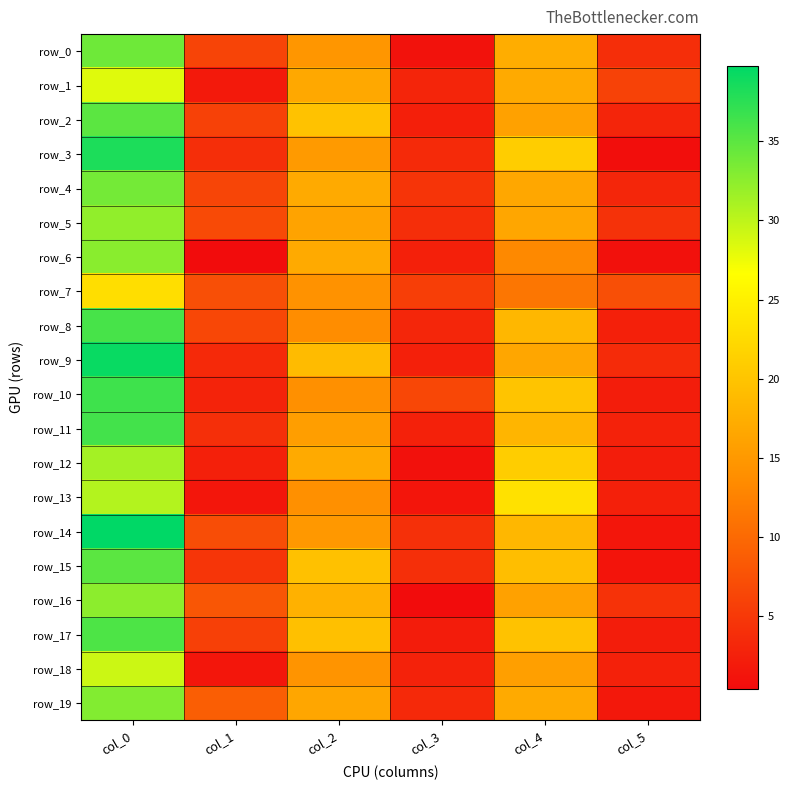

Read the row_17 value at col_0.

35.8